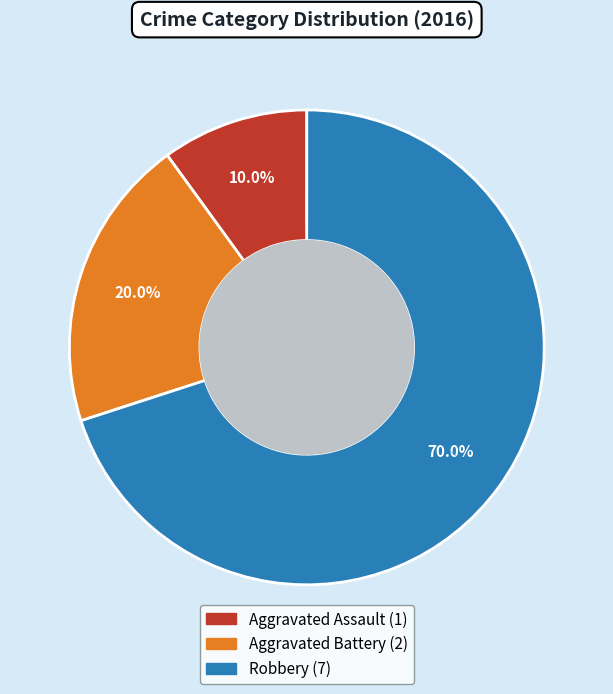

To the nearest percent, what percentage of the pie is Aggravated Assault?

10%